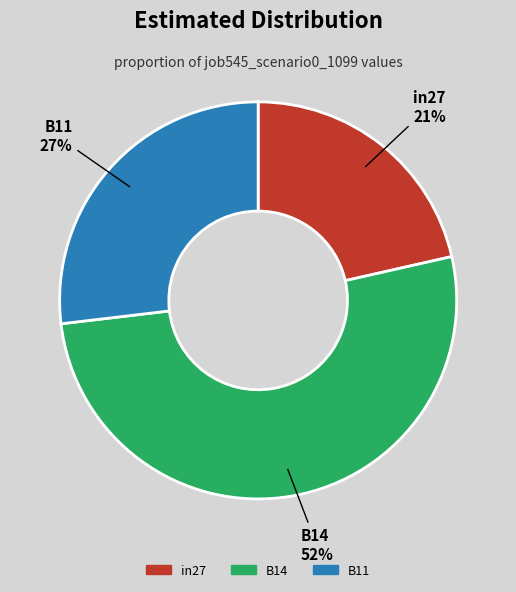

What is the ratio of the value at B11 to the value at B14?

0.5